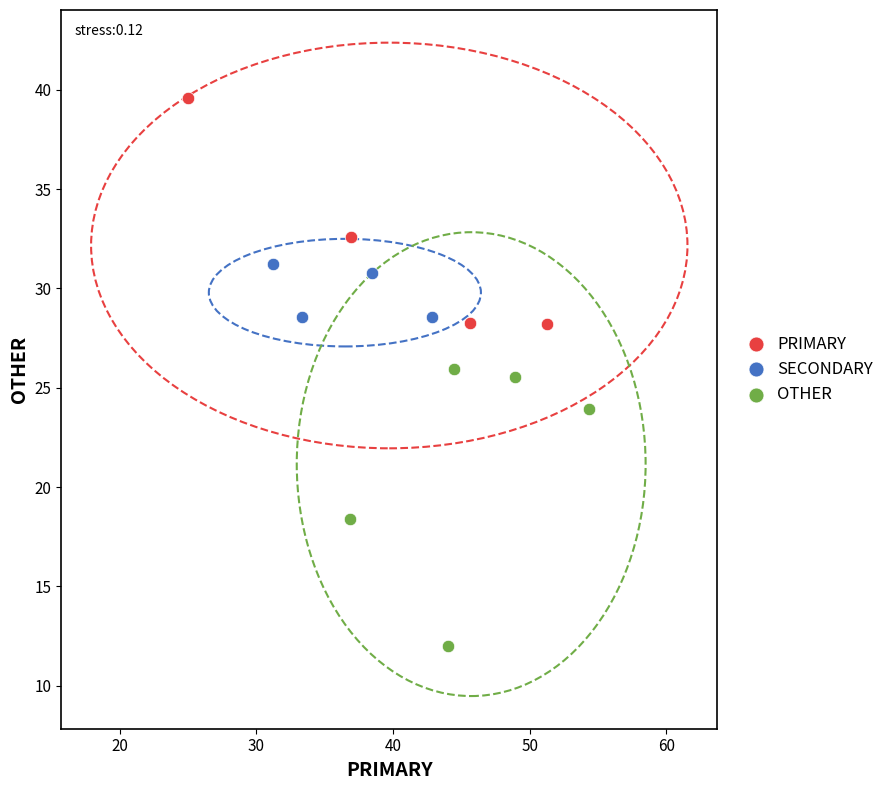

Which series reaches the minimum Y coordinate?

OTHER